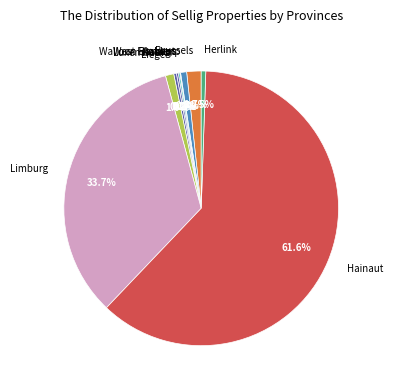

Is Liège the majority of the pie?

No